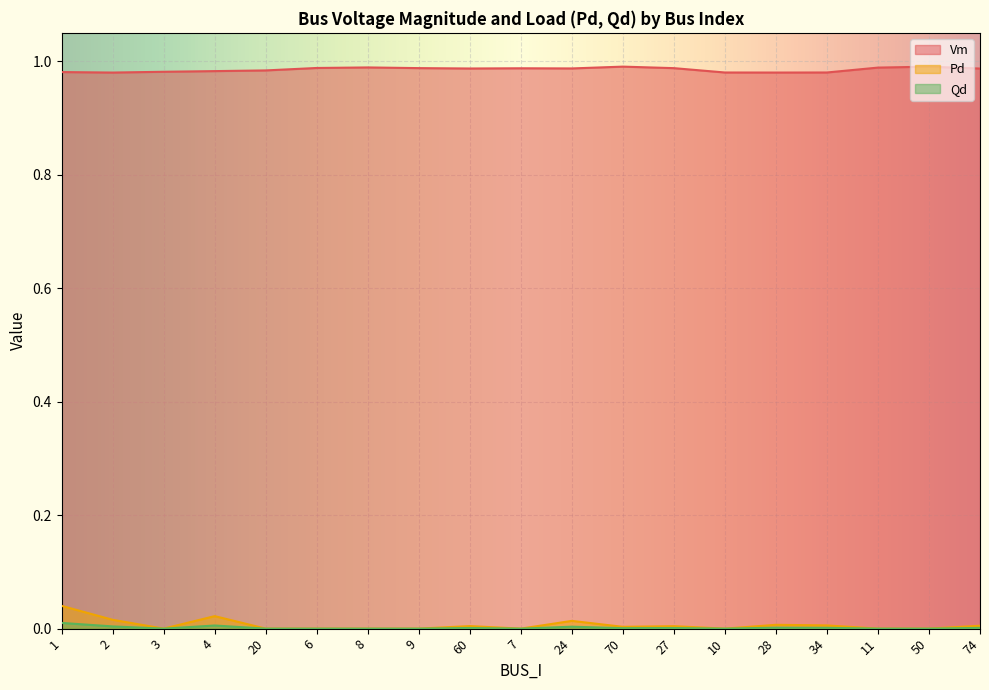

True or false: Qd and Pd intersect in this chart.

False